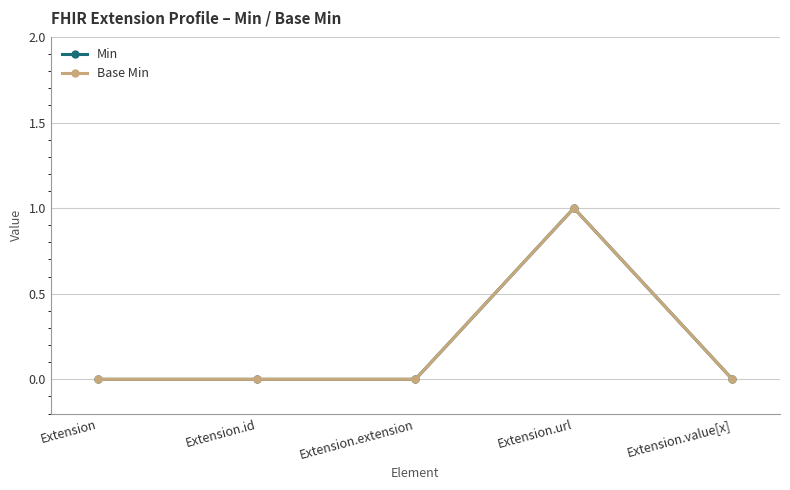

Does the chart have visible grid lines?

Yes